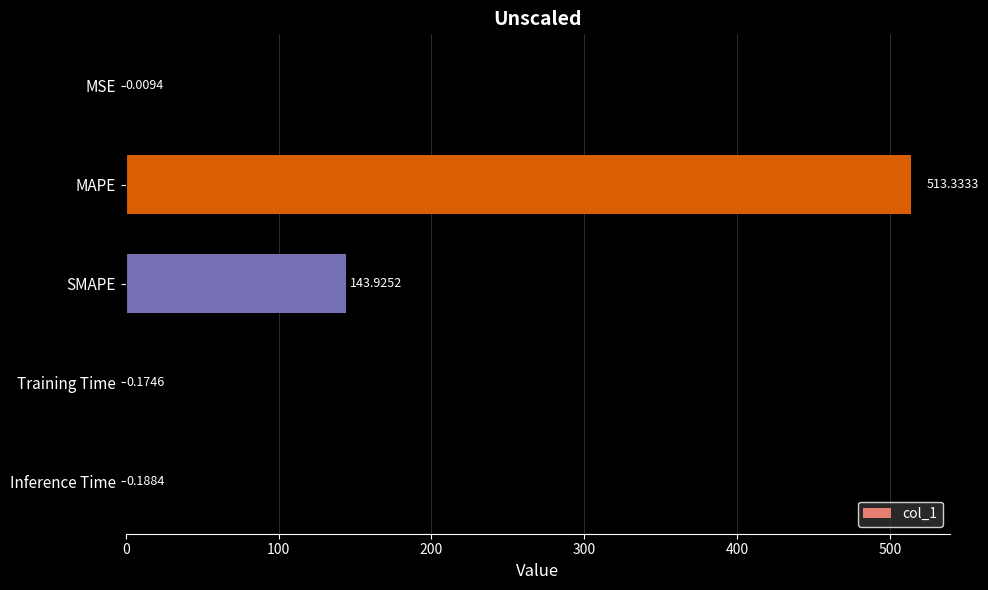

Between SMAPE and Inference Time, which is larger?

SMAPE